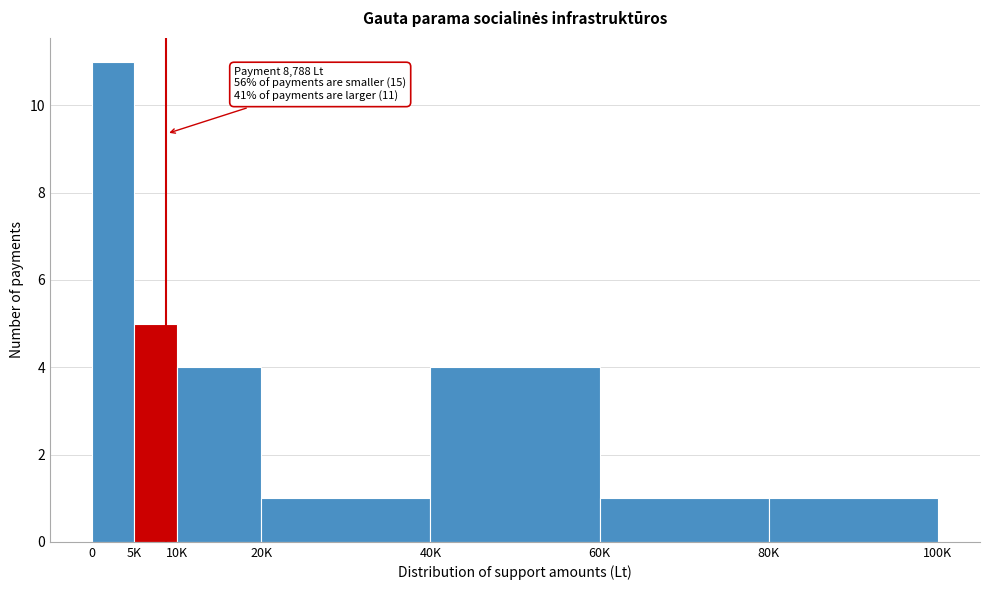

Reading left to right, what are all the values shown in this chart?

11	5	4	1	4	1	1